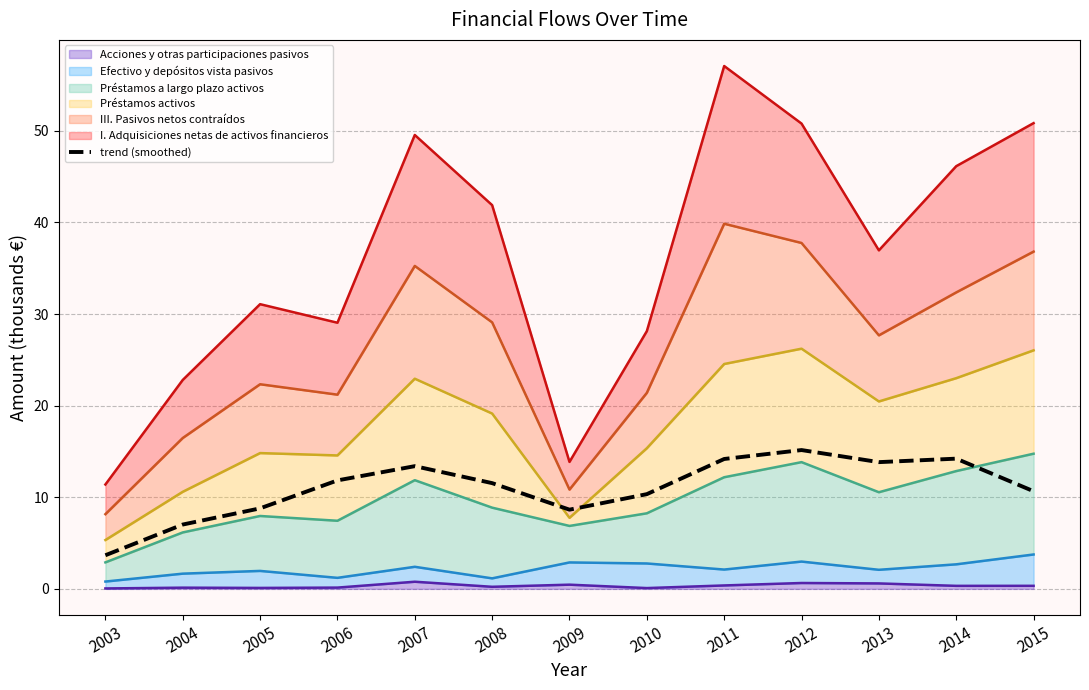

What is the value of the 7th point from the left?

8.6